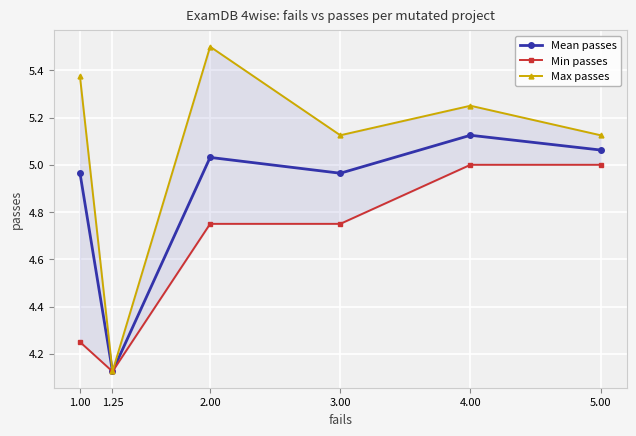

True or false: Mean passes has a value of 6.7 at 1.25.

False